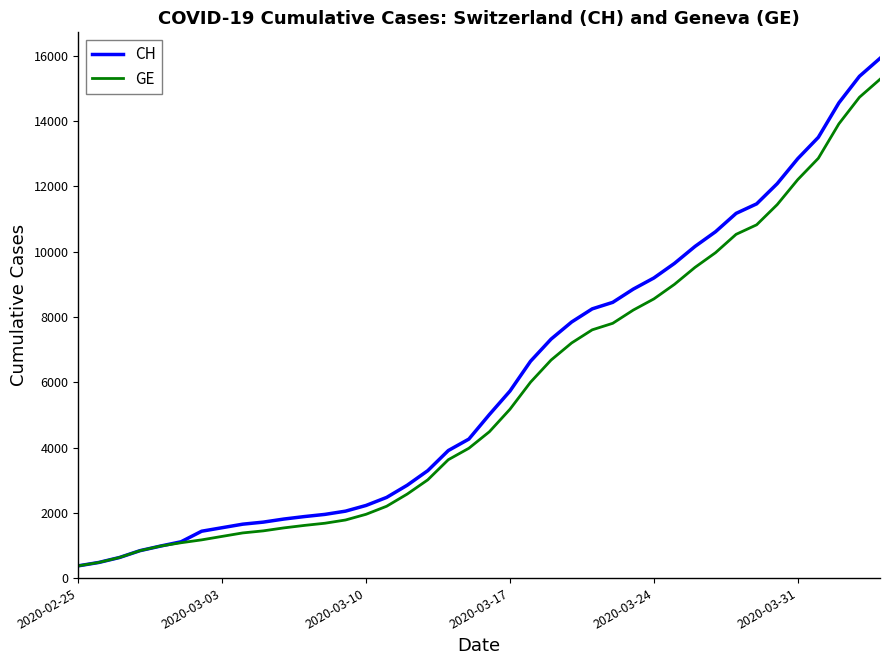

Which series has the largest total across all categories?

CH